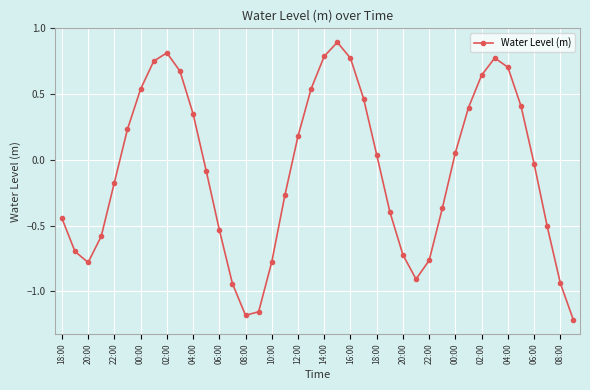

How many lines are shown in the chart?

1